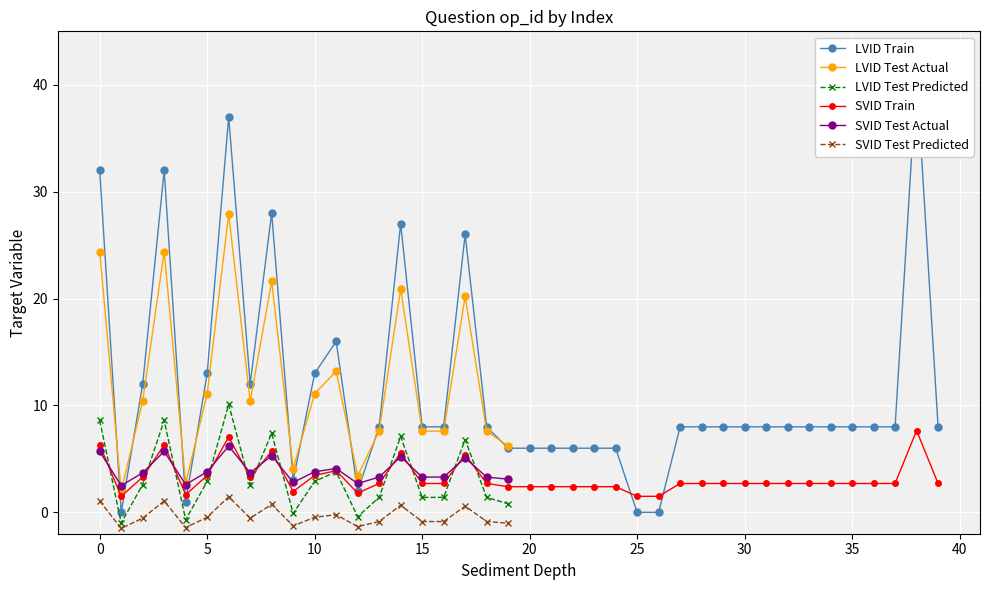

What is the value of the 32nd point from the left?

8